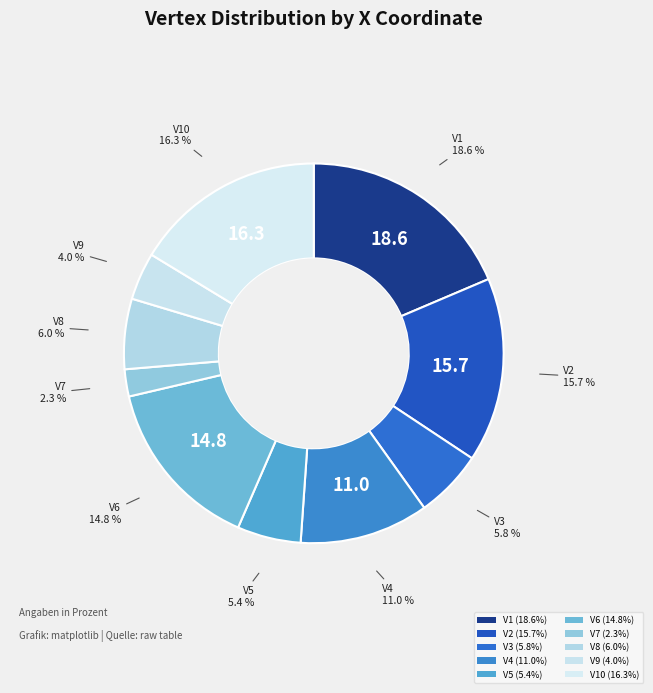

Count the number of slices in the pie.

10